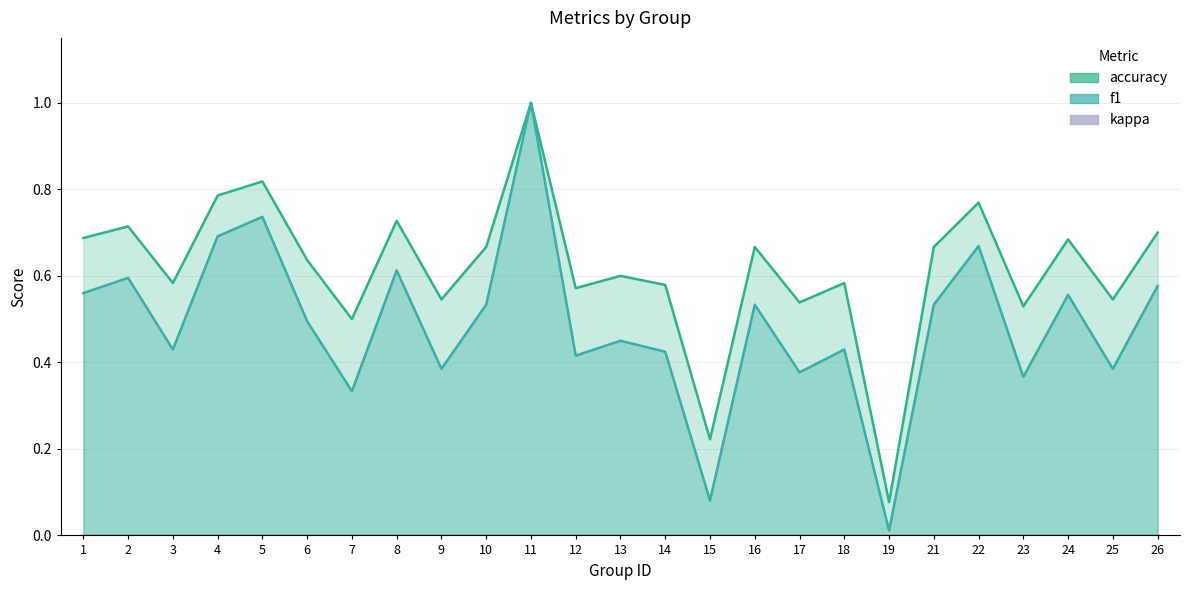

What is the difference between the maximum and minimum values in the accuracy series?

0.9